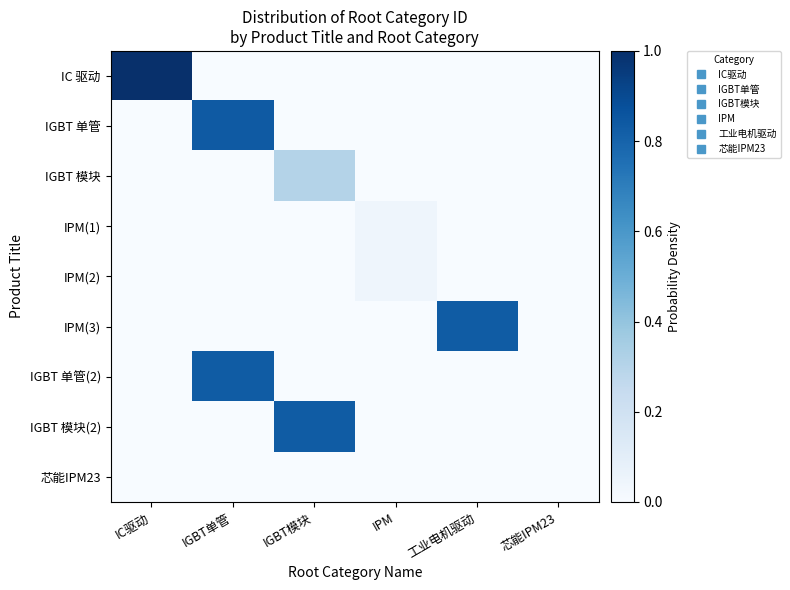

How many distinct data groups are displayed?

9